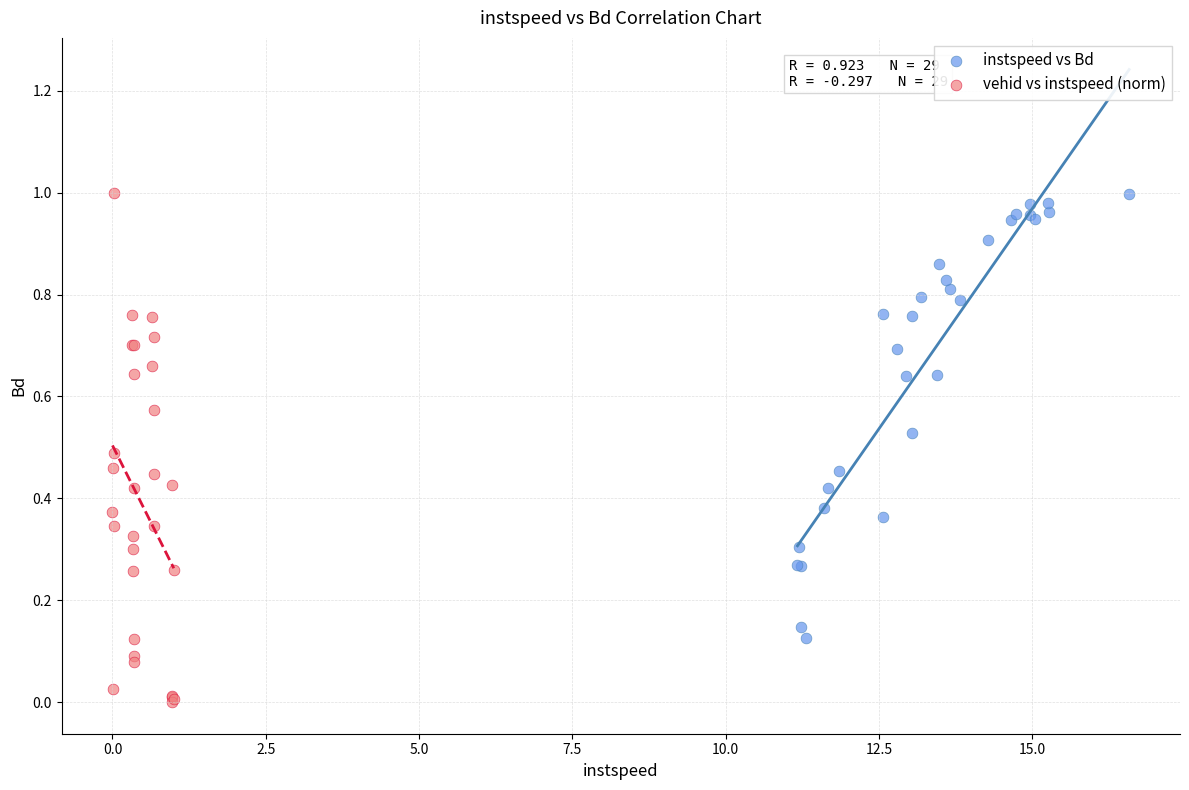

Which series contains the lowest Y value?

vehid vs instspeed (norm)